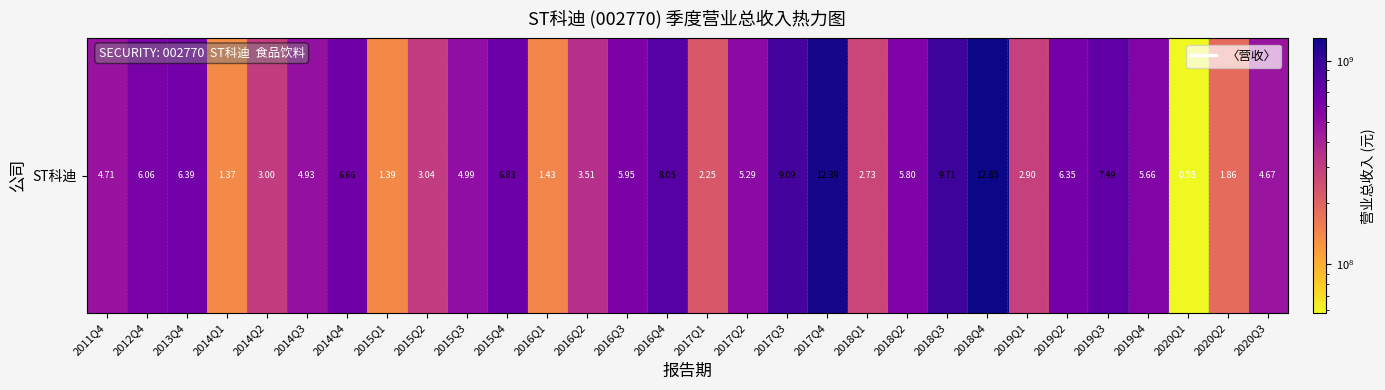

At which category does the chart reach its peak across all series?

2018Q4